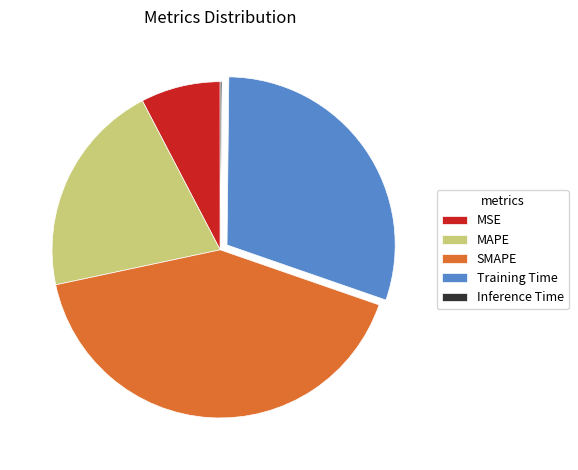

Is the sum of MAPE and MSE greater than half?

No